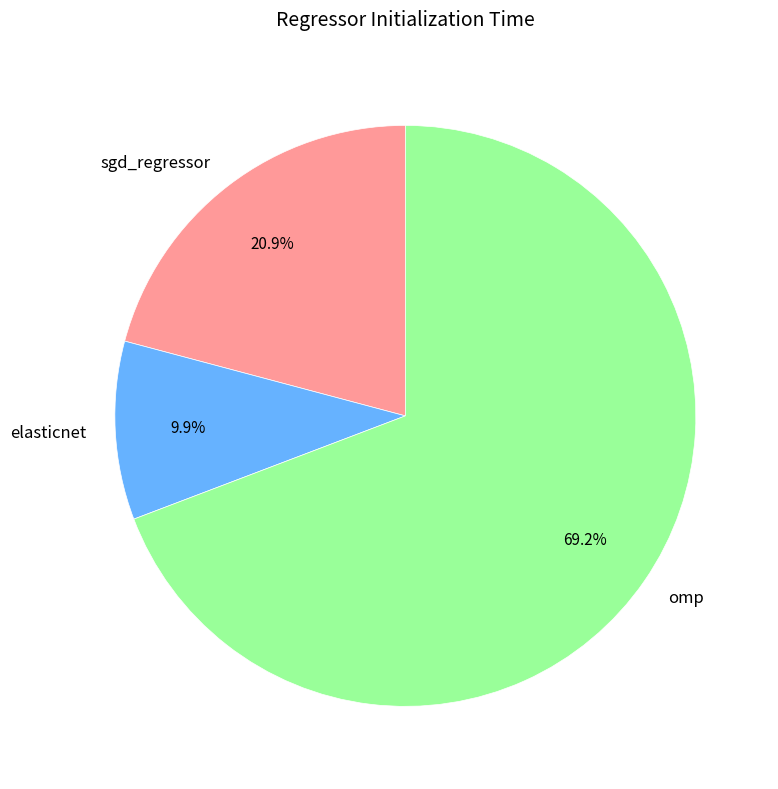

Is the sum of sgd_regressor and elasticnet greater than half?

No